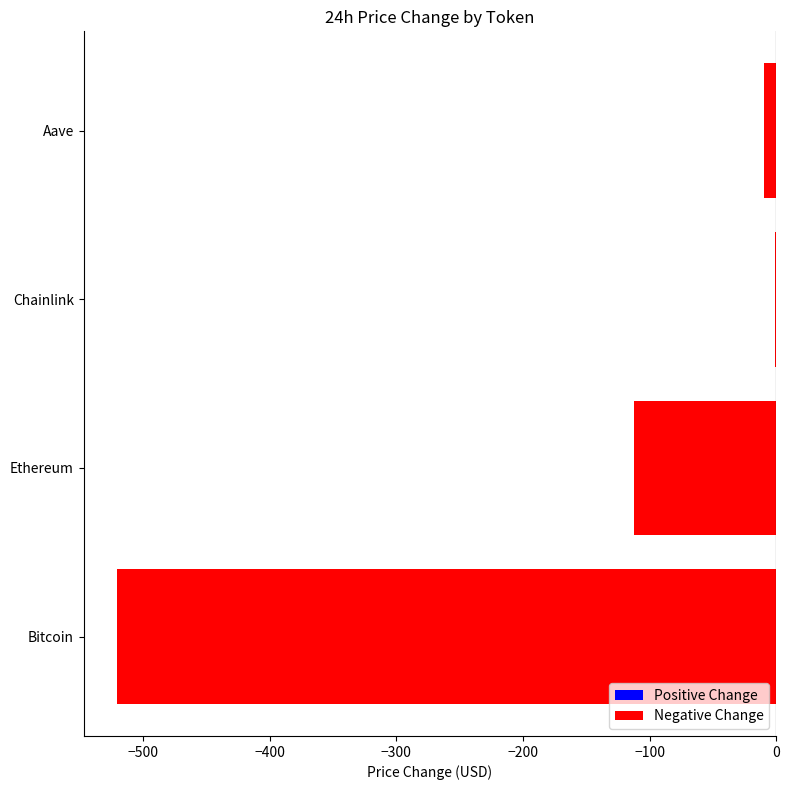

What is the sum of all values?

-643.3